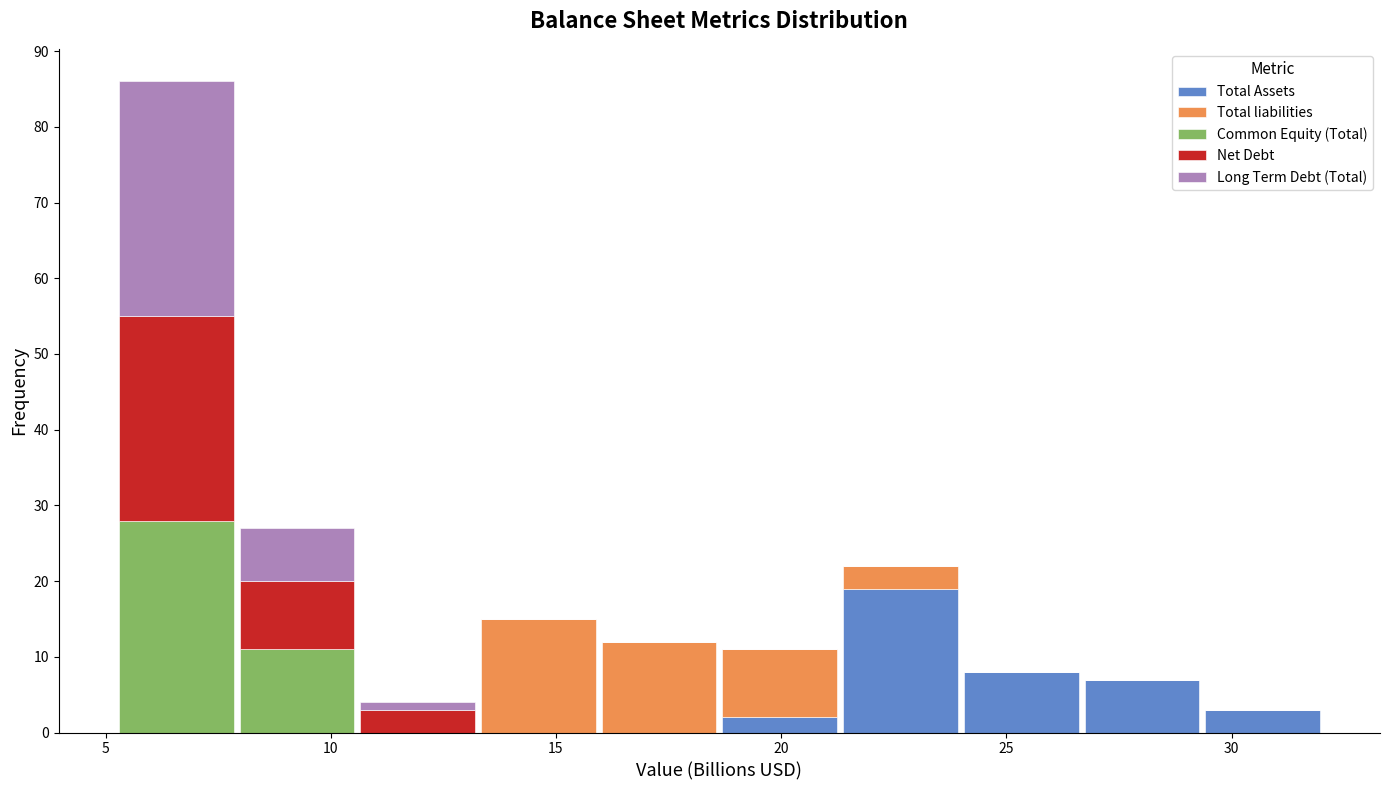

What is the total height of the stacked bar covering 24.0 to 26.5 on the x-axis? Neither the bar edges nor the heights are printed on the chart, so give them approximately, as read against the axes.

8